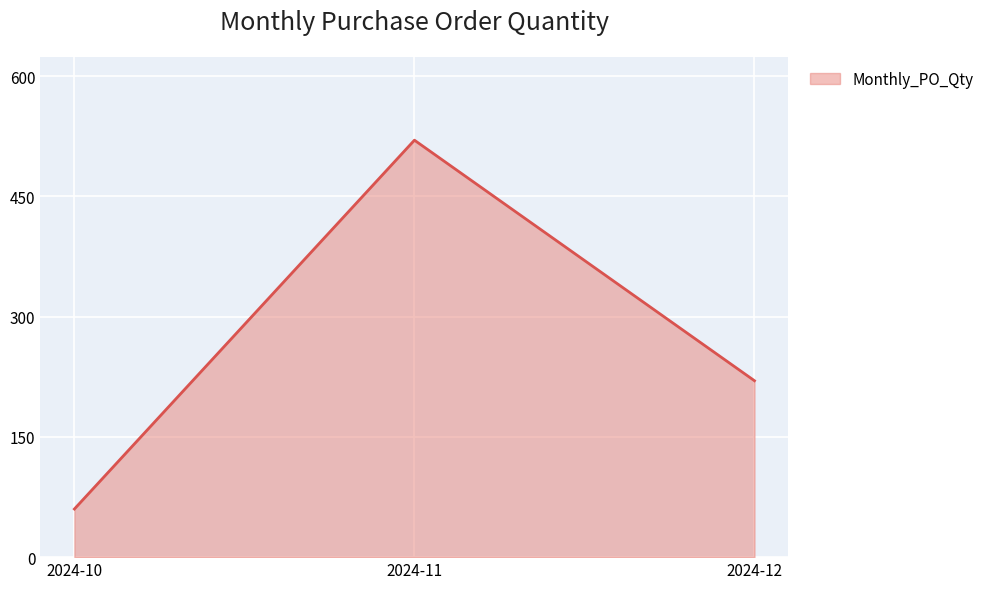

The value at 2024-12 is 335. True or false?

False